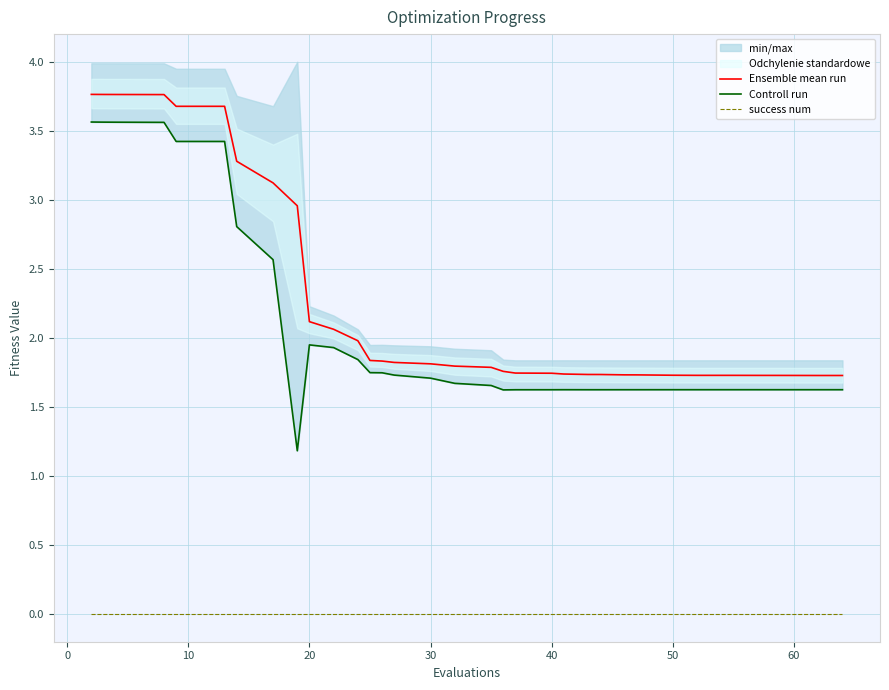

True or false: Ensemble mean run and success num cross at least once.

False